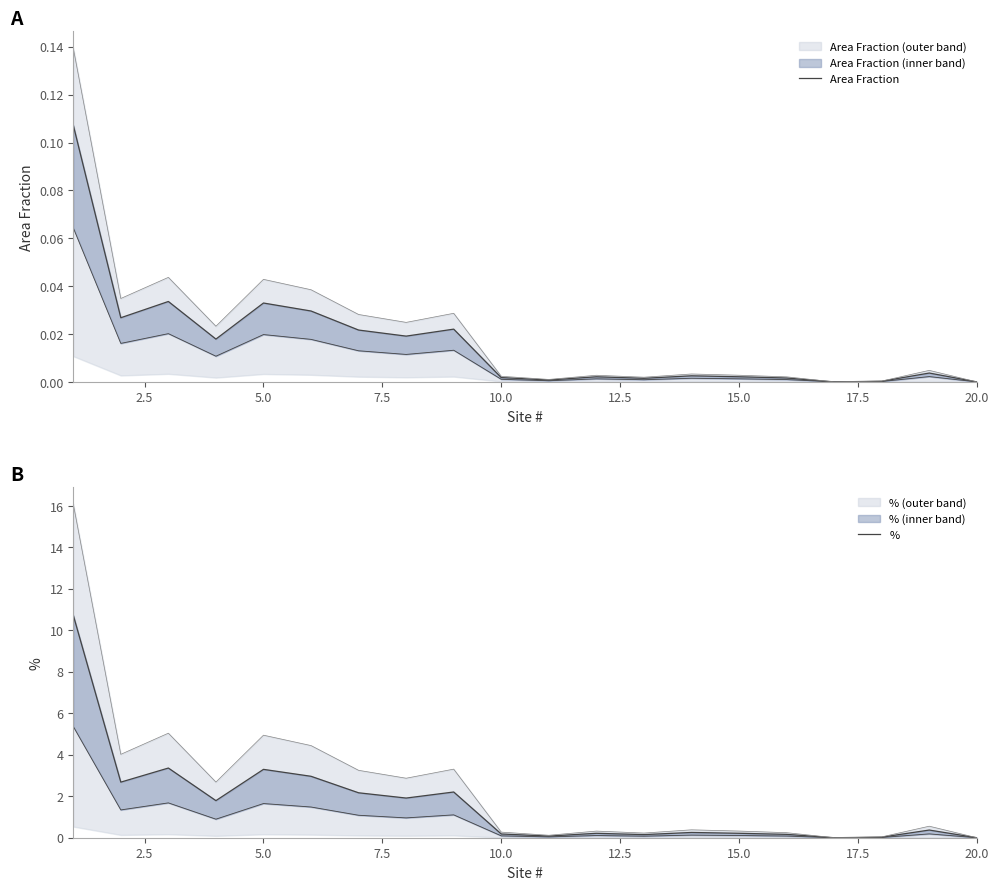

True or false: Area Fraction and % intersect in this chart.

False